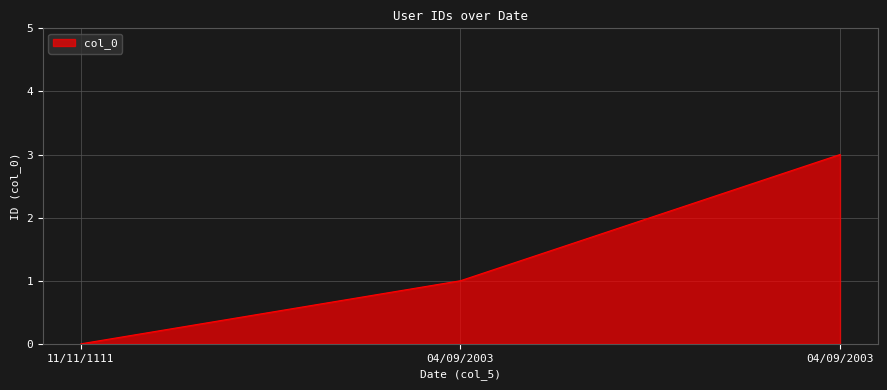

How many lines are shown in the chart?

1